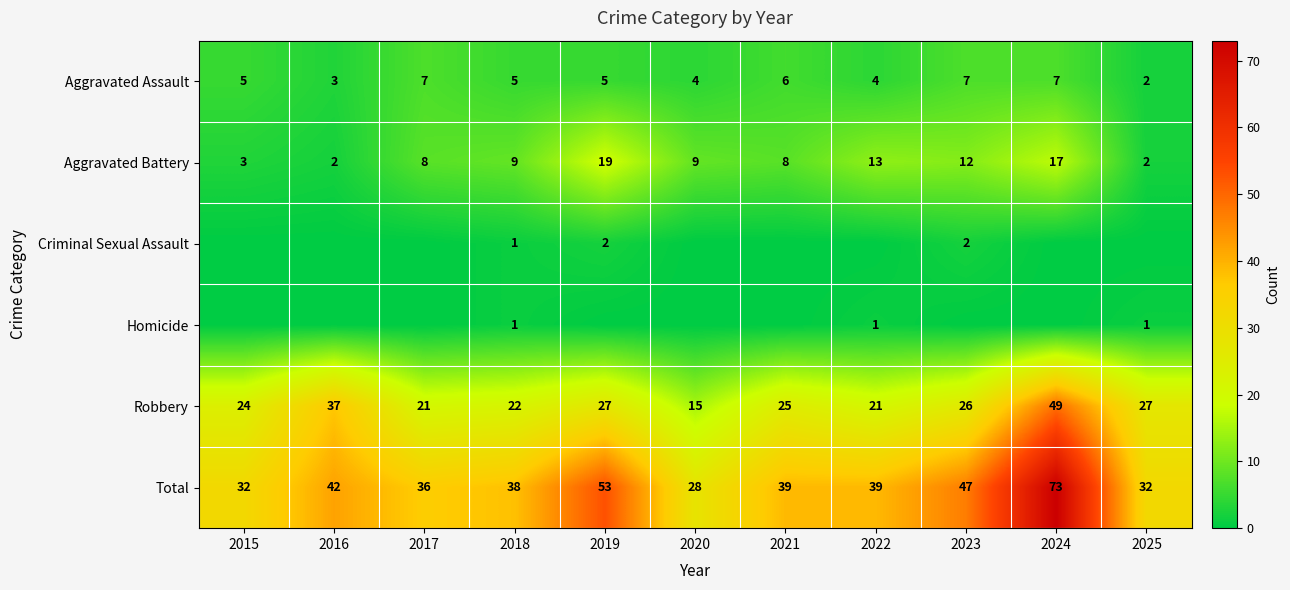

What is the sum of all Total values?

459